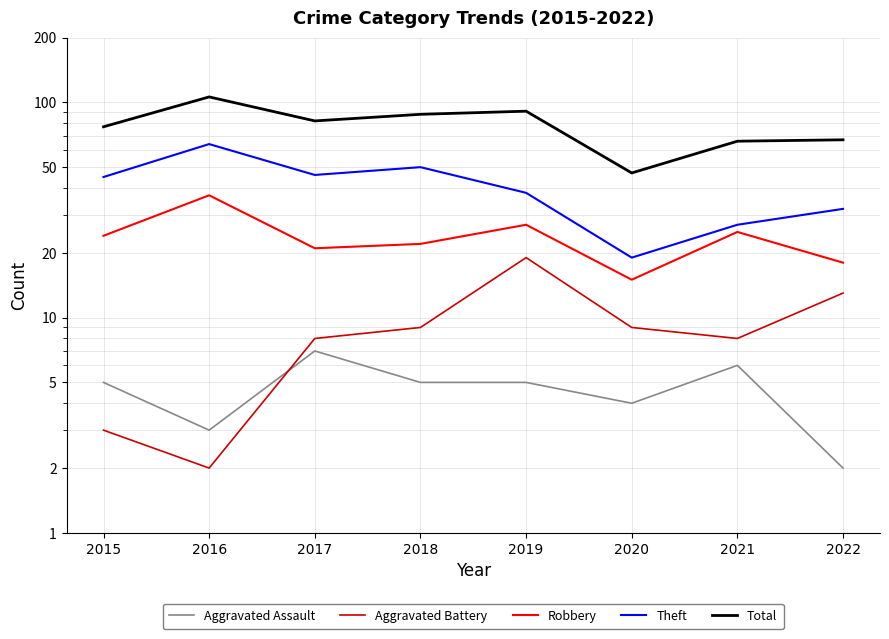

How many lines are shown in the chart?

5